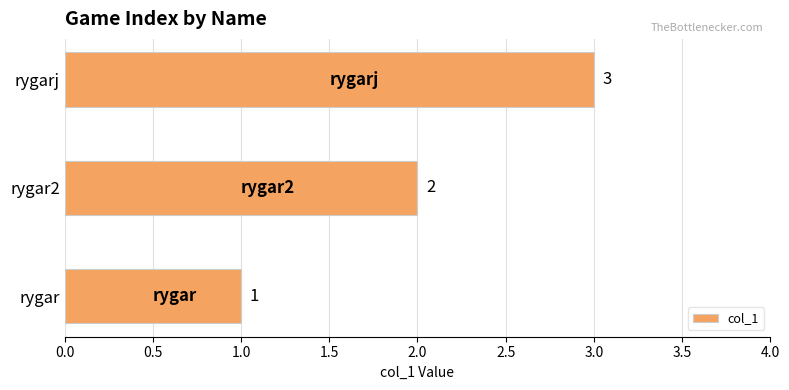

The chart shows a value of 5 at rygarj. True or false?

False